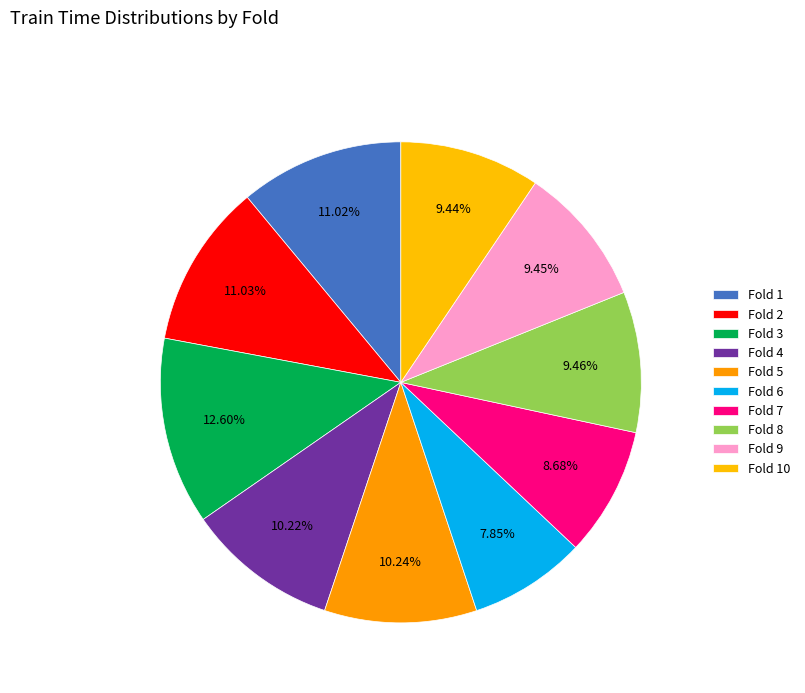

How many slices are in this pie chart?

10